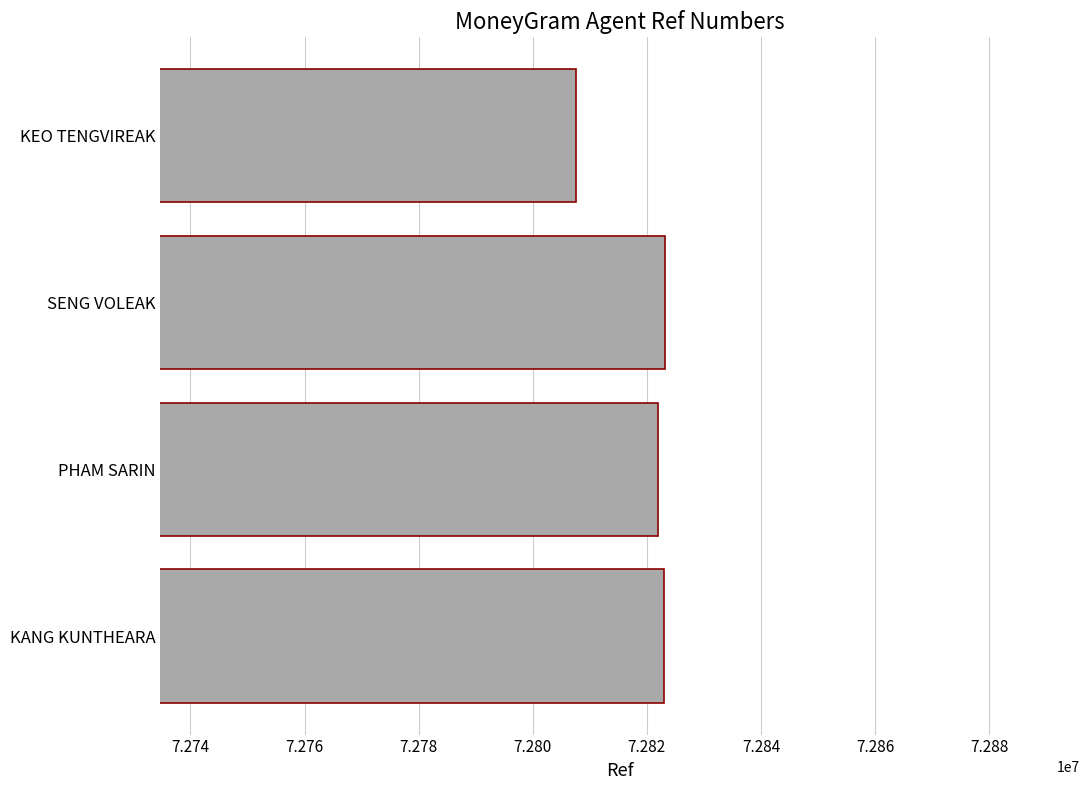

What is the change in value from KANG KUNTHEARA to KEO TENGVIREAK?

-15399